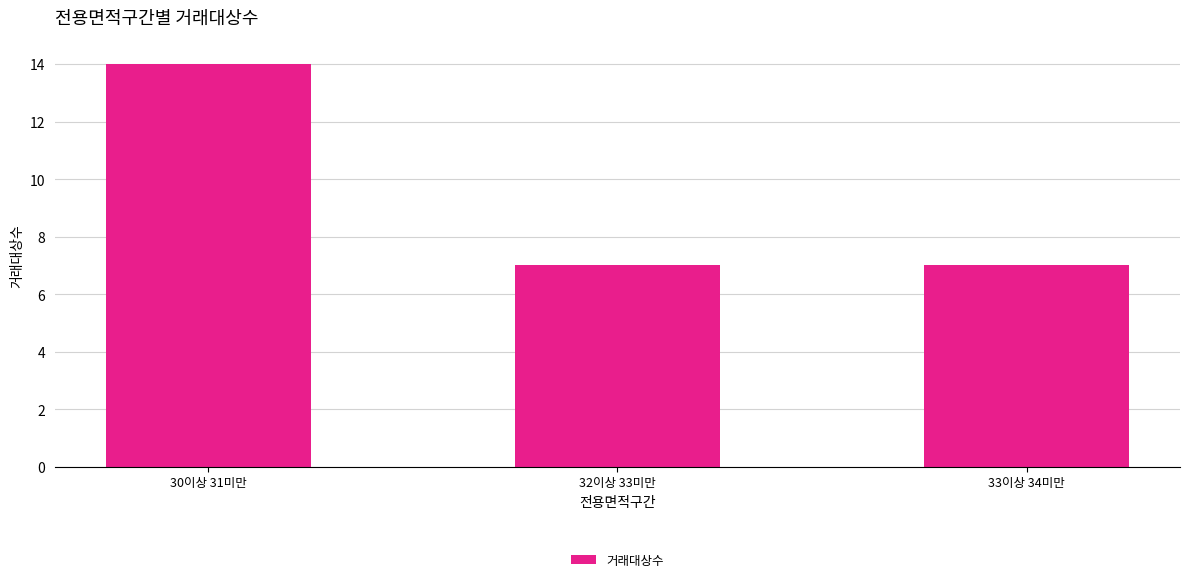

Reading left to right, extract all data points from this chart.

14	7	7